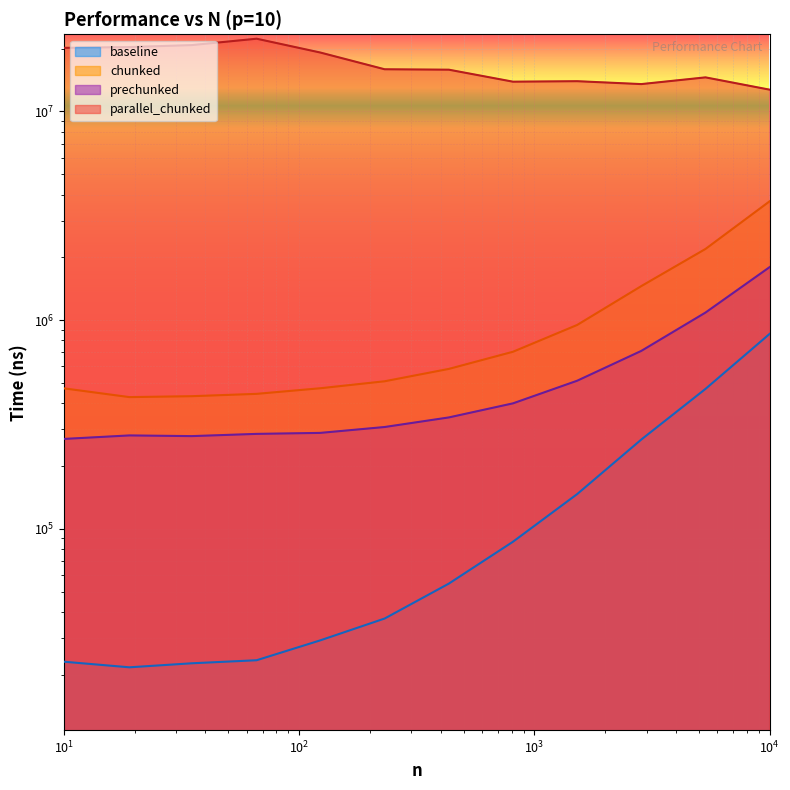

What is the difference between the highest and lowest values at 5337?

14100284